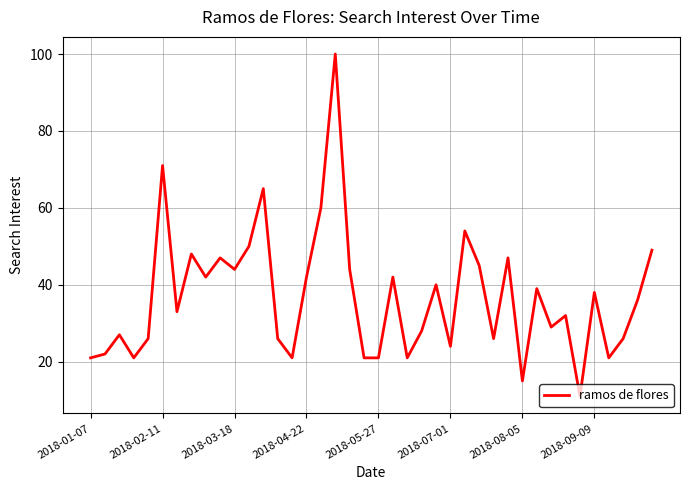

What is the smallest value displayed?

11